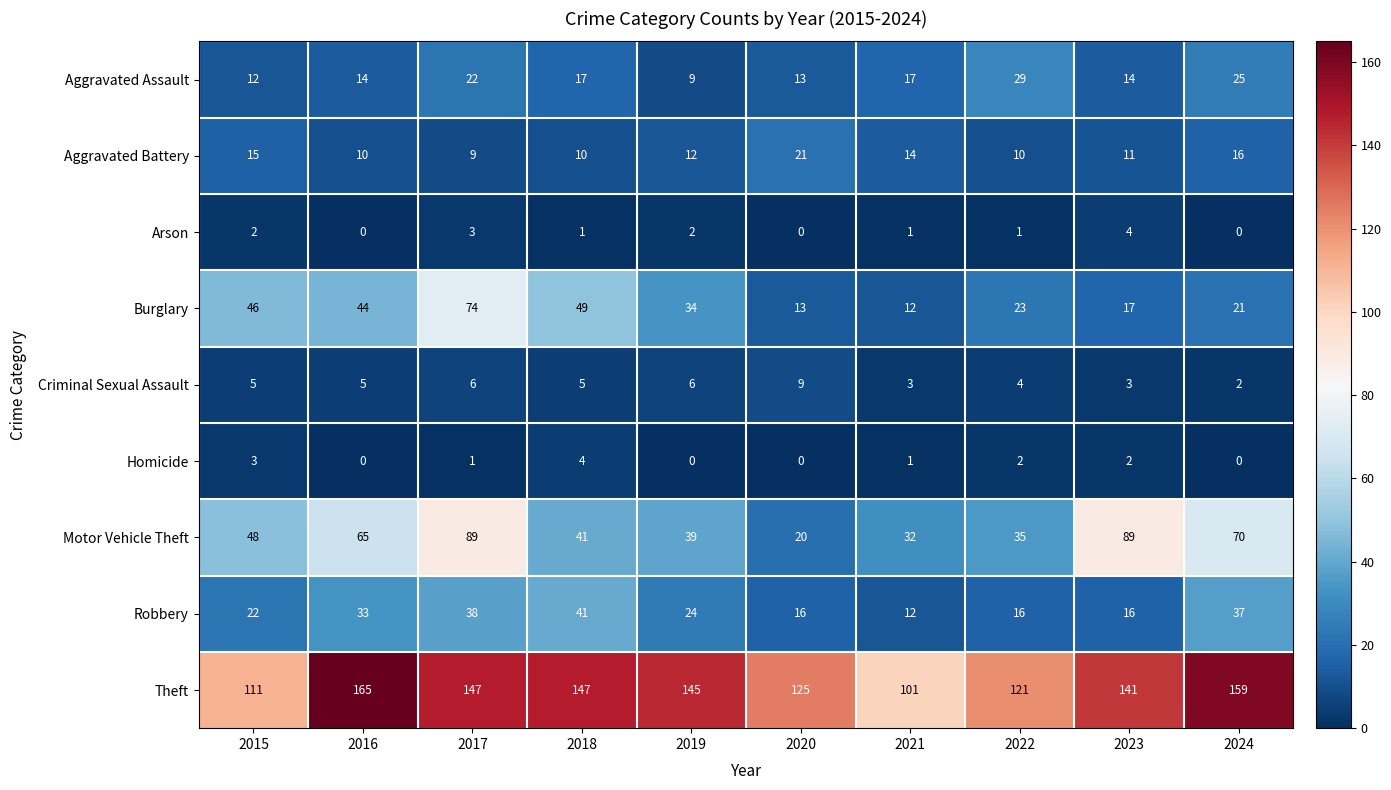

What value does the Burglary series have at 2016?

44